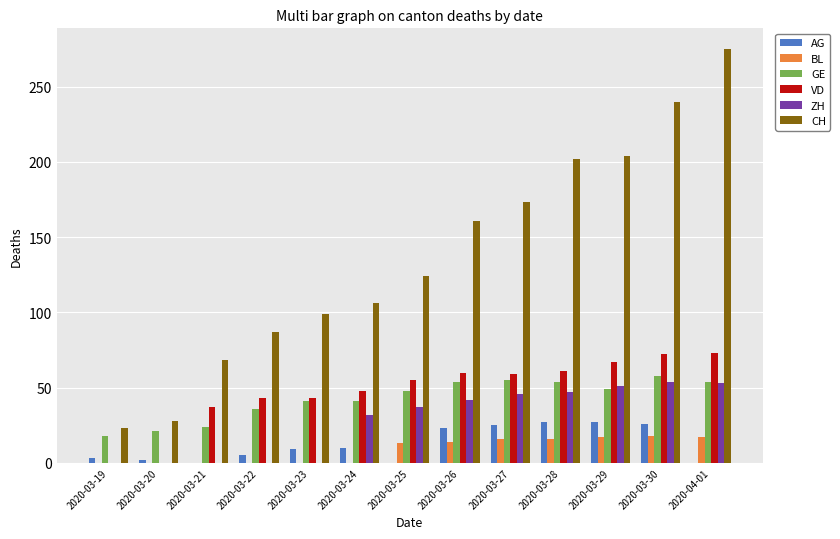

Which series changed the most between 2020-03-20 and 2020-03-22?

CH